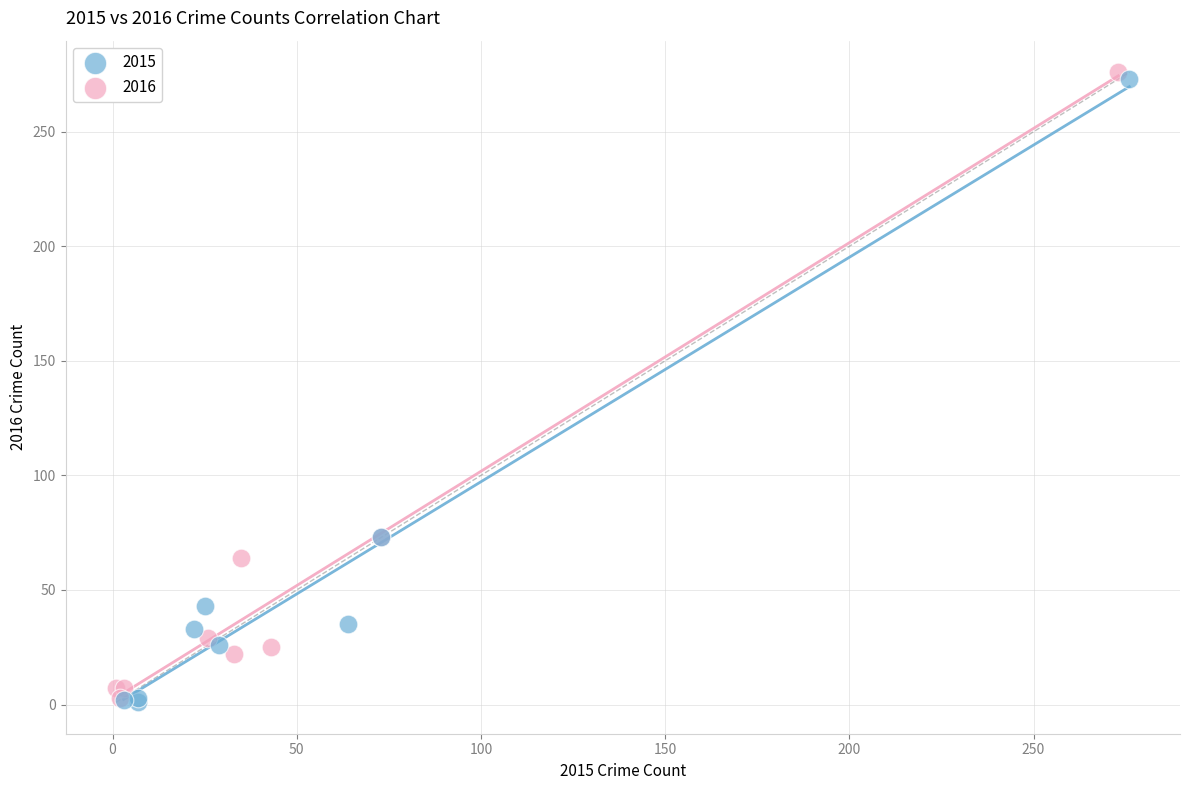

What are all the series names shown in the legend?

2015, 2016